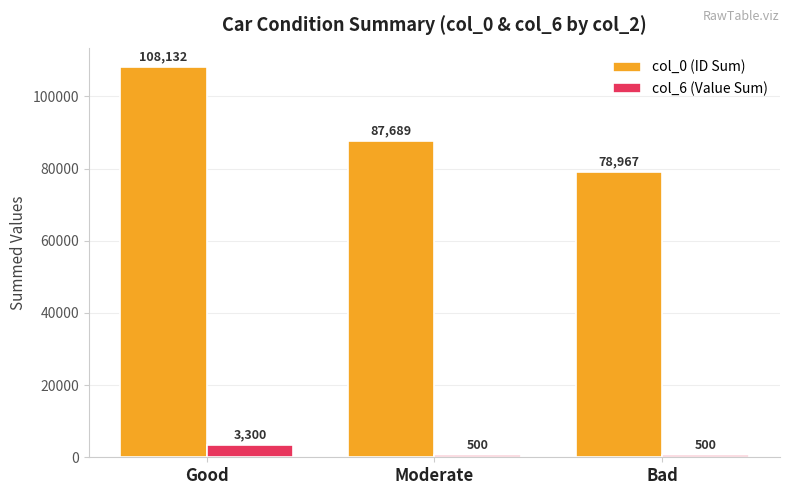

Count the col_0 (ID Sum) values in the range 78967 to 108132.

3